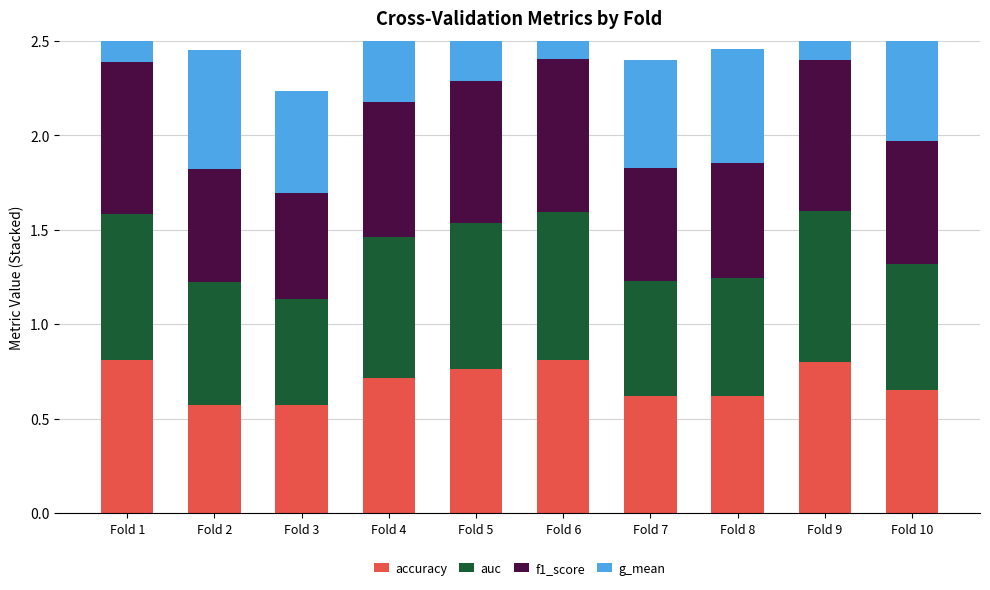

Which category has the highest value in the f1_score series?

Fold 6